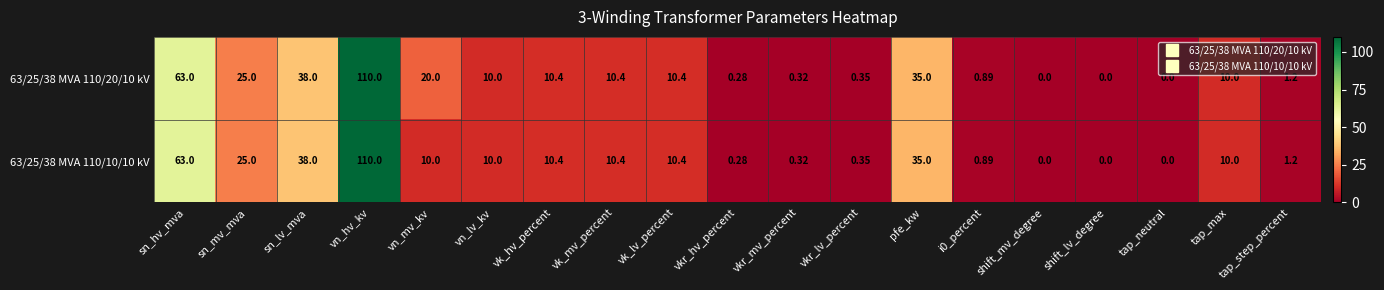

At which category does the chart reach its peak across all series?

vn_hv_kv